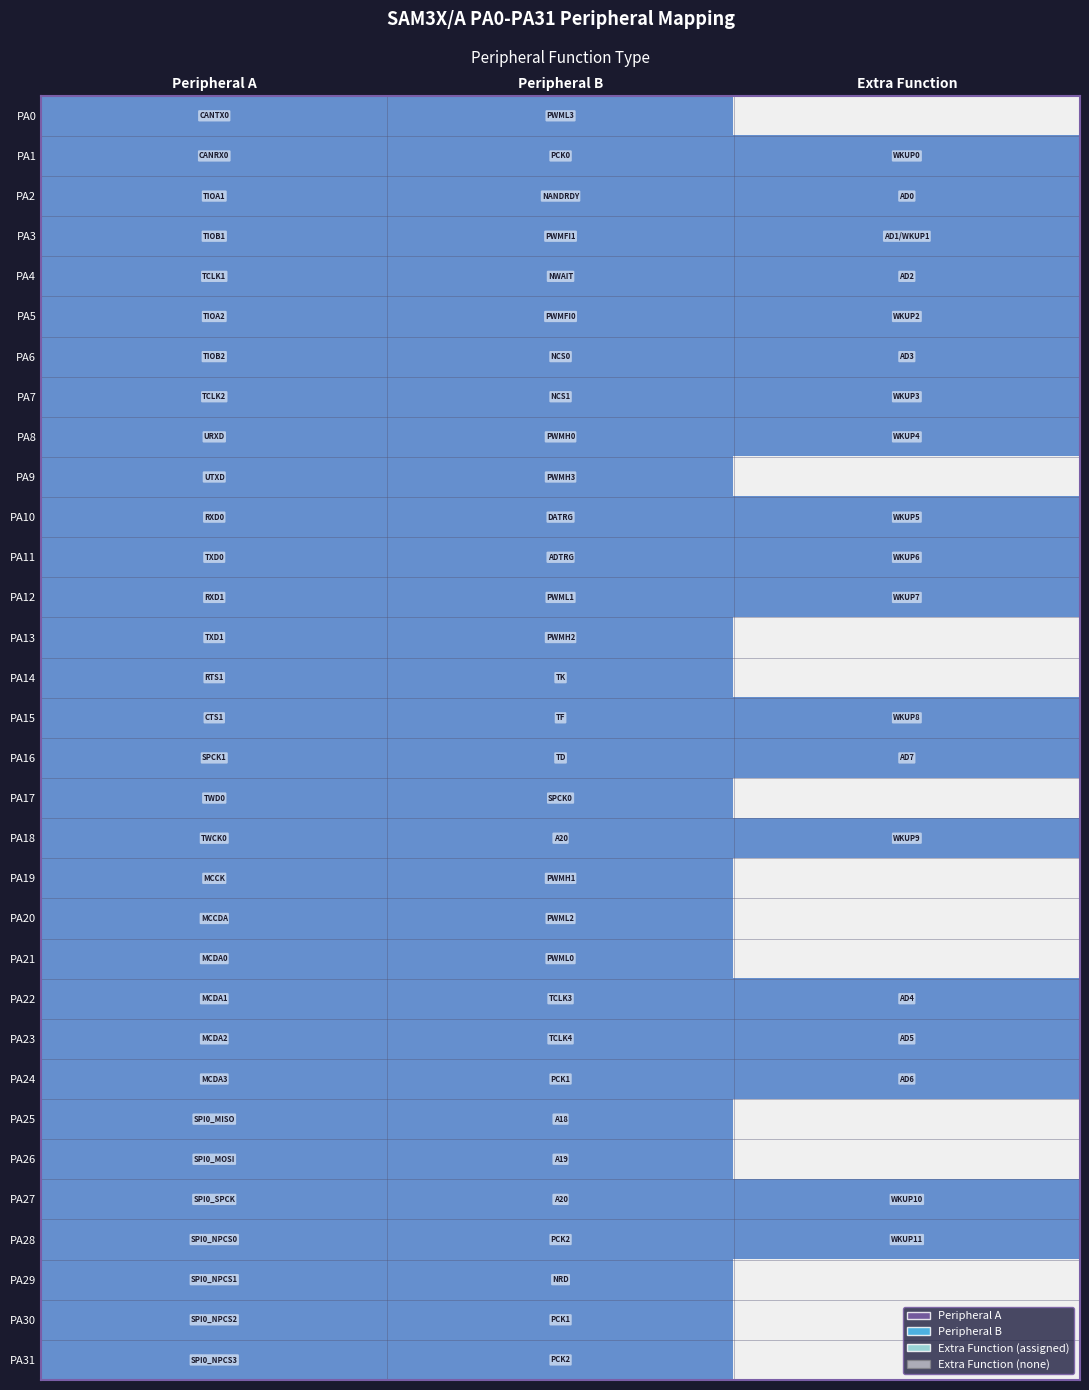

Reading left to right, transcribe all the data shown in this chart.

PA0: Peripheral A=1	Peripheral B=1	Extra Function=0
PA1: Peripheral A=1	Peripheral B=1	Extra Function=1
PA2: Peripheral A=1	Peripheral B=1	Extra Function=1
PA3: Peripheral A=1	Peripheral B=1	Extra Function=1
PA4: Peripheral A=1	Peripheral B=1	Extra Function=1
PA5: Peripheral A=1	Peripheral B=1	Extra Function=1
PA6: Peripheral A=1	Peripheral B=1	Extra Function=1
PA7: Peripheral A=1	Peripheral B=1	Extra Function=1
PA8: Peripheral A=1	Peripheral B=1	Extra Function=1
PA9: Peripheral A=1	Peripheral B=1	Extra Function=0
PA10: Peripheral A=1	Peripheral B=1	Extra Function=1
PA11: Peripheral A=1	Peripheral B=1	Extra Function=1
PA12: Peripheral A=1	Peripheral B=1	Extra Function=1
PA13: Peripheral A=1	Peripheral B=1	Extra Function=0
PA14: Peripheral A=1	Peripheral B=1	Extra Function=0
PA15: Peripheral A=1	Peripheral B=1	Extra Function=1
PA16: Peripheral A=1	Peripheral B=1	Extra Function=1
PA17: Peripheral A=1	Peripheral B=1	Extra Function=0
PA18: Peripheral A=1	Peripheral B=1	Extra Function=1
PA19: Peripheral A=1	Peripheral B=1	Extra Function=0
PA20: Peripheral A=1	Peripheral B=1	Extra Function=0
PA21: Peripheral A=1	Peripheral B=1	Extra Function=0
PA22: Peripheral A=1	Peripheral B=1	Extra Function=1
PA23: Peripheral A=1	Peripheral B=1	Extra Function=1
PA24: Peripheral A=1	Peripheral B=1	Extra Function=1
PA25: Peripheral A=1	Peripheral B=1	Extra Function=0
PA26: Peripheral A=1	Peripheral B=1	Extra Function=0
PA27: Peripheral A=1	Peripheral B=1	Extra Function=1
PA28: Peripheral A=1	Peripheral B=1	Extra Function=1
PA29: Peripheral A=1	Peripheral B=1	Extra Function=0
PA30: Peripheral A=1	Peripheral B=1	Extra Function=0
PA31: Peripheral A=1	Peripheral B=1	Extra Function=0